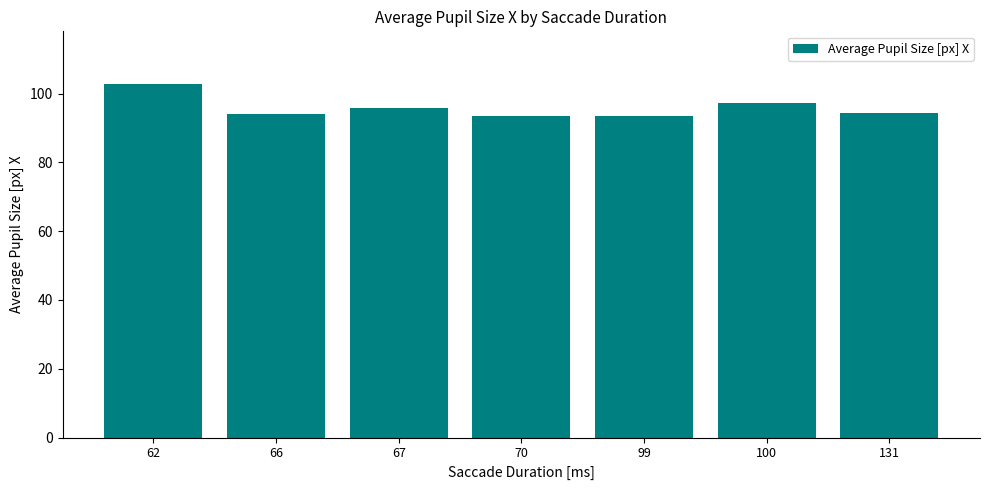

Where does the data first go above 94?

62